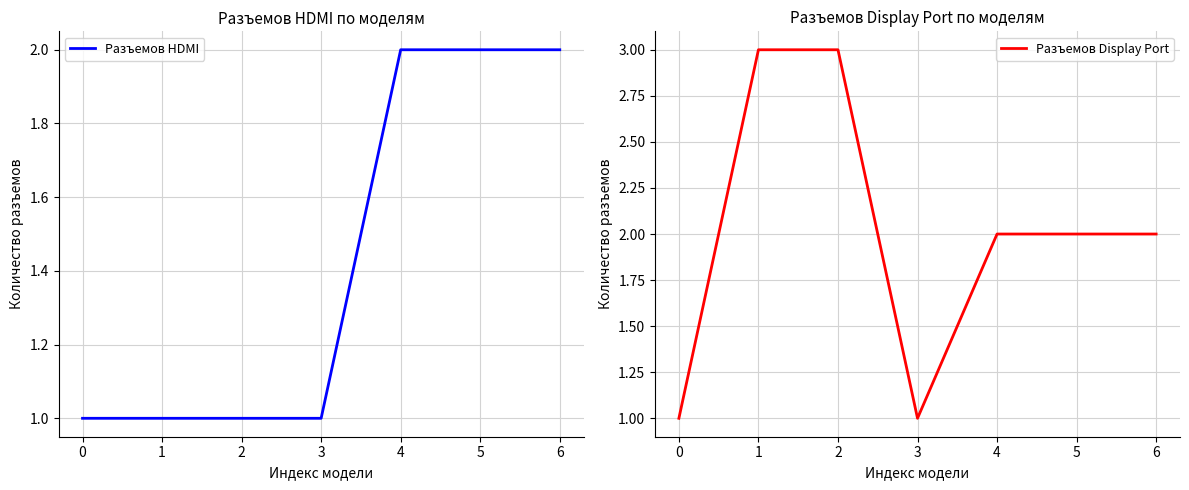

How many series are shown in this chart?

2